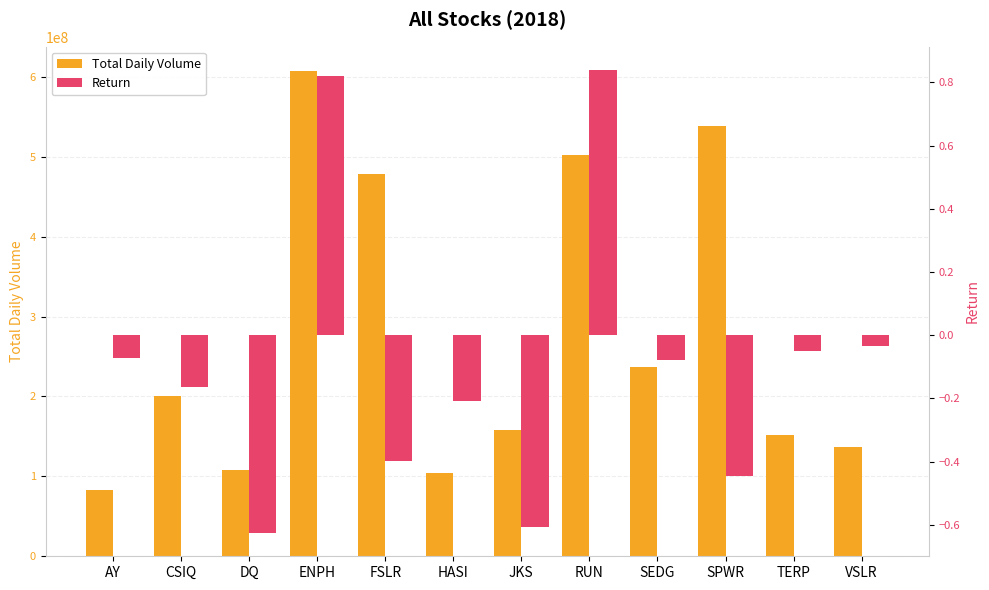

Reading left to right, what are all the values shown in this chart?

Total Daily Volume: AY=83079900.0	CSIQ=200879900.0	DQ=107873900.0	ENPH=607473500.0	FSLR=478113900.0	HASI=104340600.0	JKS=158309000.0	RUN=502757100.0	SEDG=237212300.0	SPWR=538024300.0	TERP=151434700.0	VSLR=136539100.0
Return: AY=-0.1	CSIQ=-0.2	DQ=-0.6	ENPH=0.8	FSLR=-0.4	HASI=-0.2	JKS=-0.6	RUN=0.8	SEDG=-0.1	SPWR=-0.4	TERP=-0.0	VSLR=-0.0